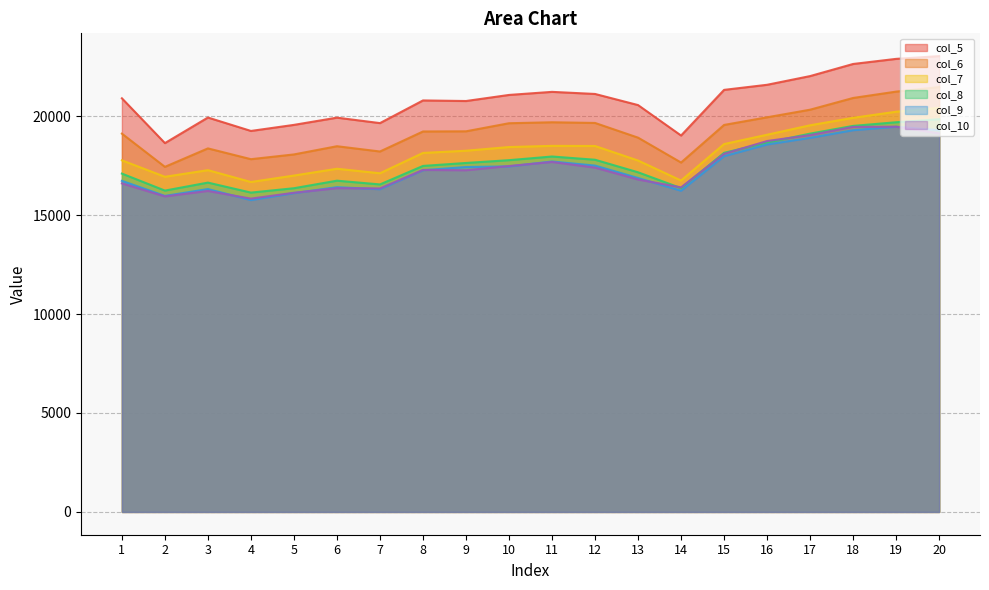

At which category does the chart reach its minimum across all series?

4